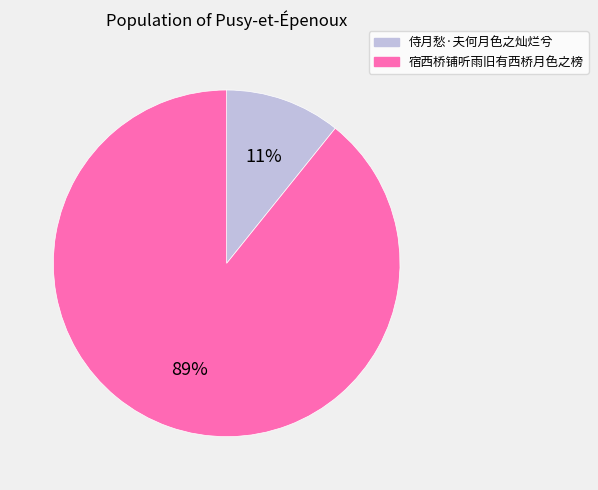

Count the number of slices in the pie.

2